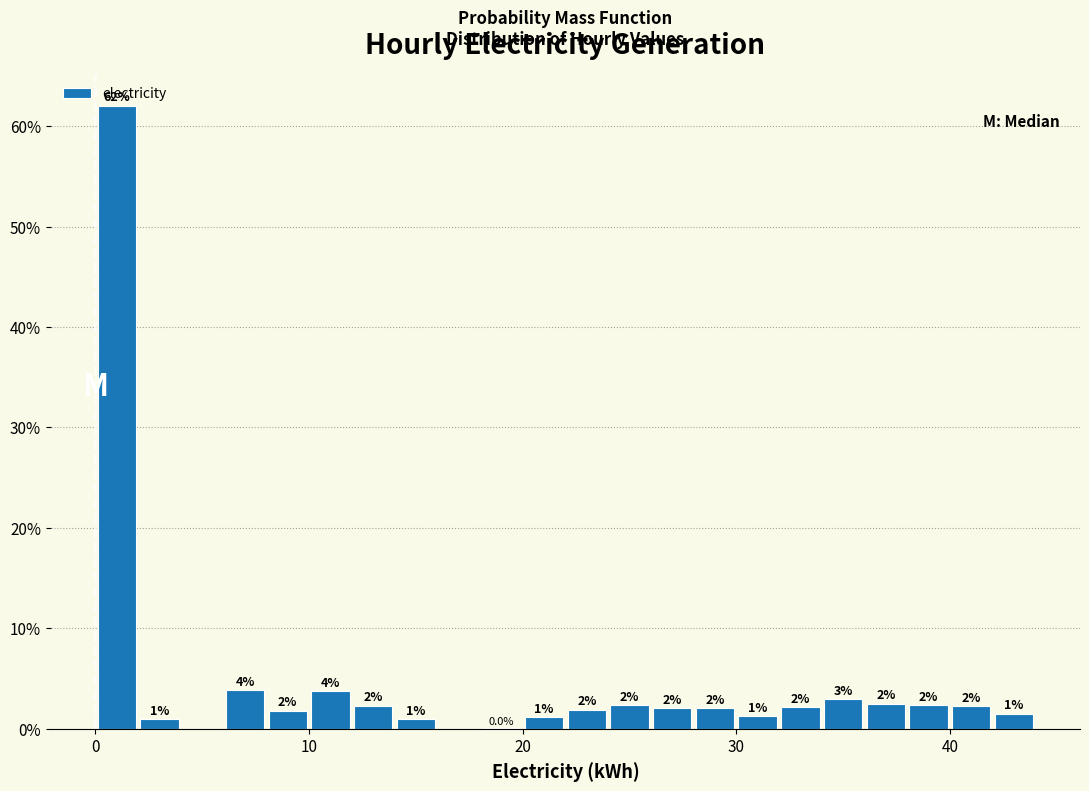

Read against the x-axis, roughly where is the centre of the tallest bar?

1